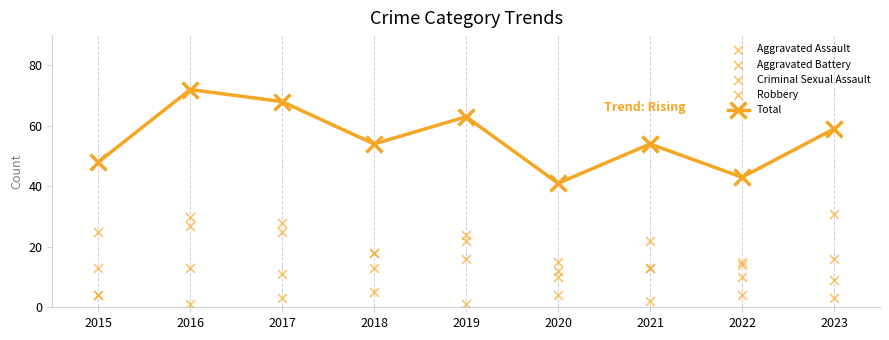

Is the value of Aggravated Assault at 2016 greater than the value of Criminal Sexual Assault at 2021?

Yes